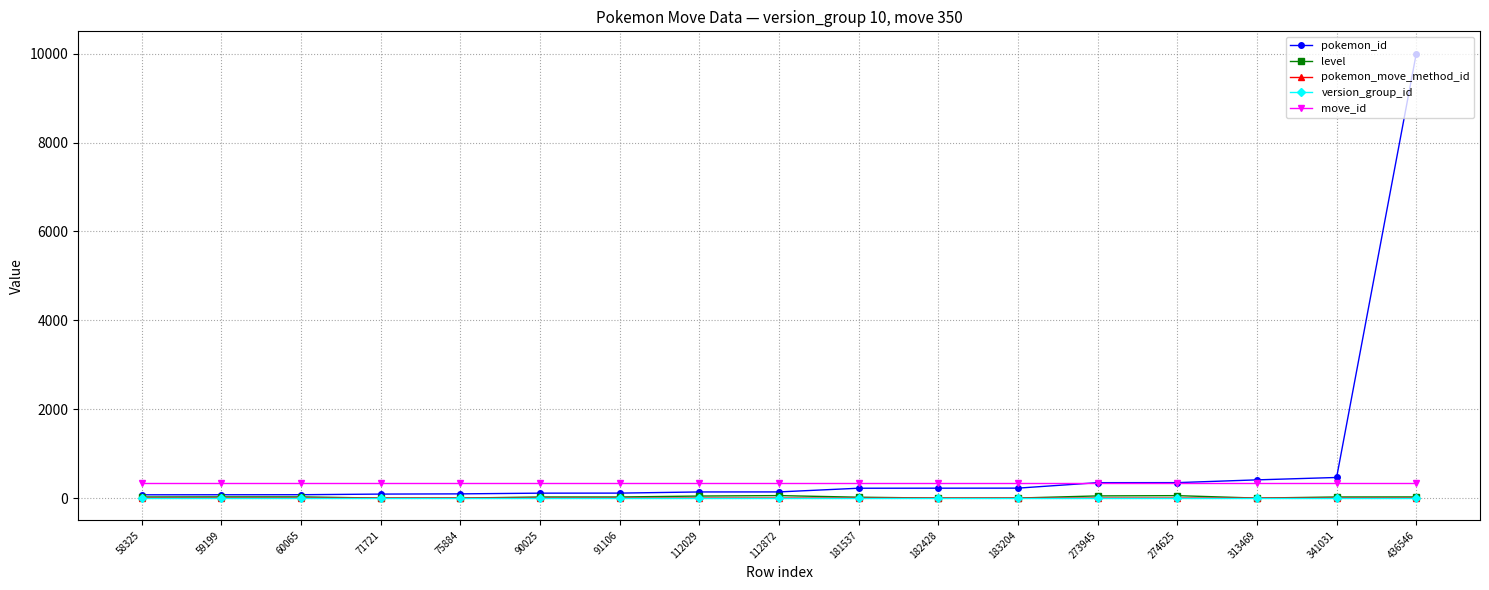

Is the value of pokemon_id at 274625 greater than the value of level at 90025?

Yes